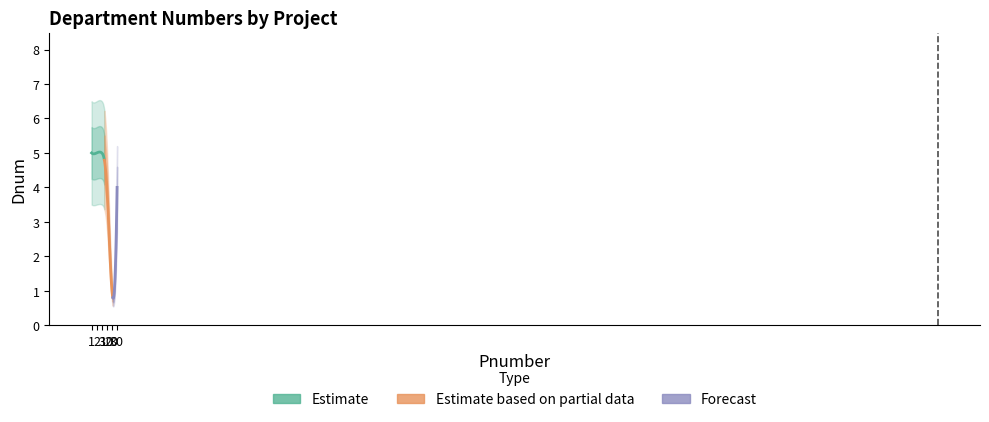

Does the chart have visible grid lines?

No